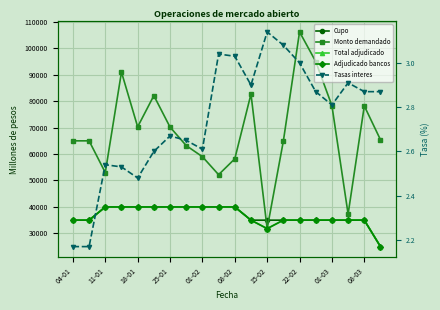

The Tasas interes series shows 3.0 at 22-02. True or false?

True